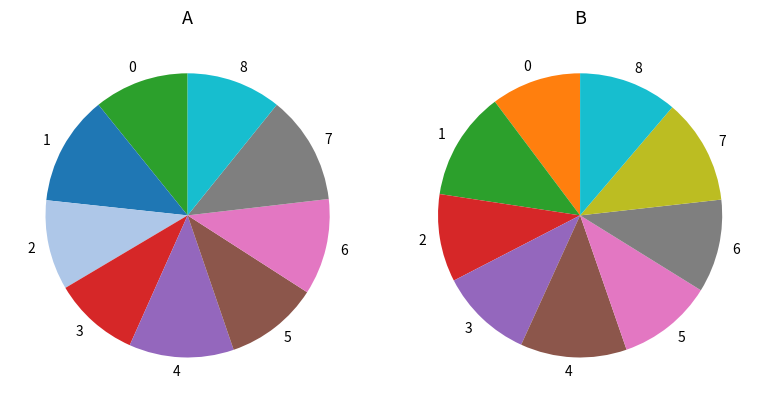

To the nearest percent, what is the difference between the largest and smallest slice percentages?

2%